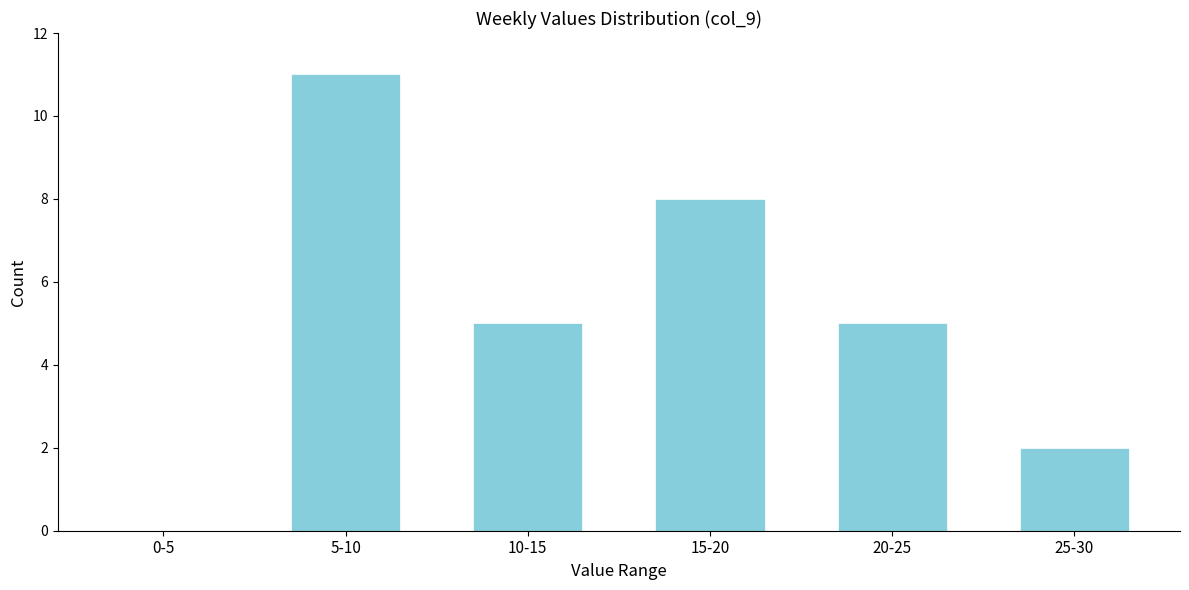

Reading right to left, what are all the values shown in this chart?

25-30=2	20-25=5	15-20=8	10-15=5	5-10=11	0-5=0